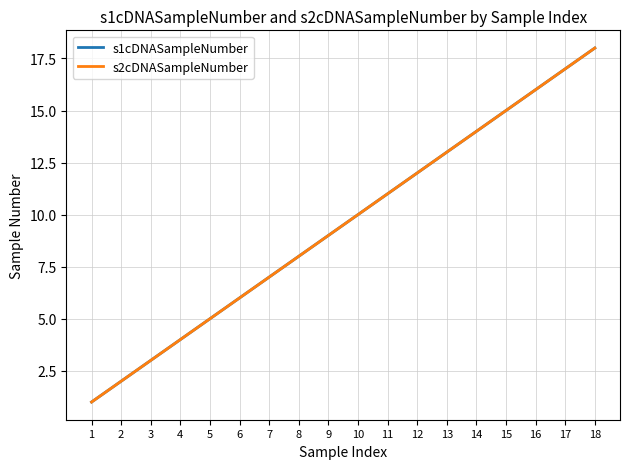

What is the approximate value of s1cDNASampleNumber at 7?

7